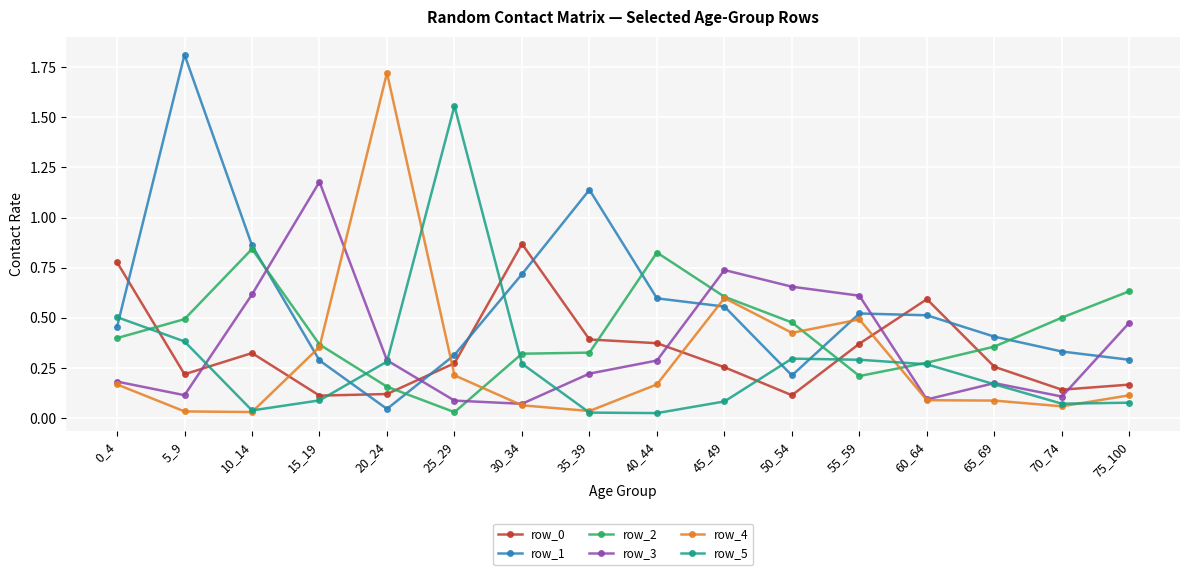

Between 20_24 and 30_34, which series saw the biggest shift?

row_4